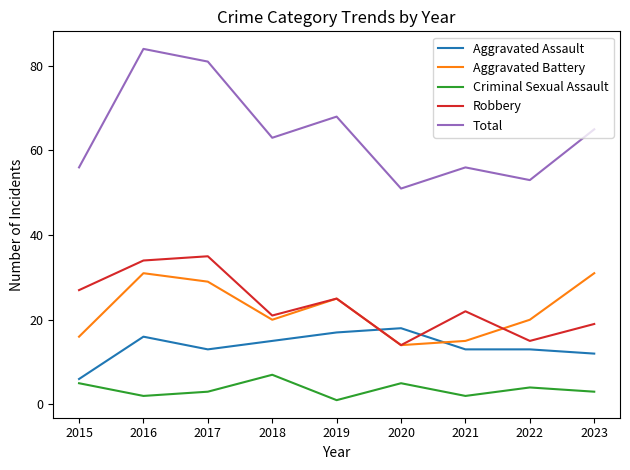

At how many categories does at least one series exceed 60?

5